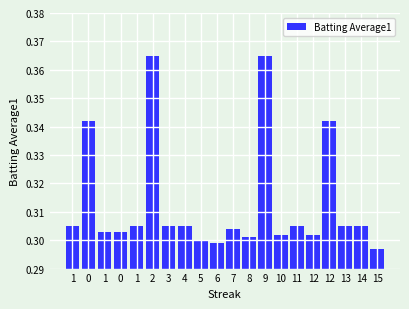

Where is the data nearest to the value 0?

15